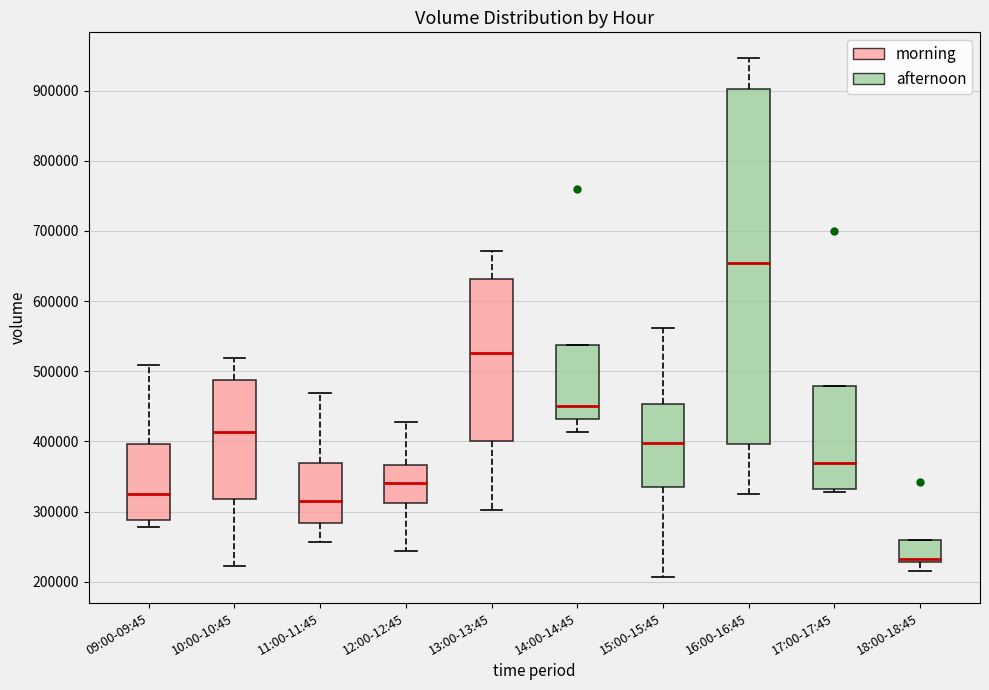

Where is the upper edge of the box for 17:00-17:45 on the y-axis? The values are not printed on the chart, so give them approximately, as read against the axis.

480000